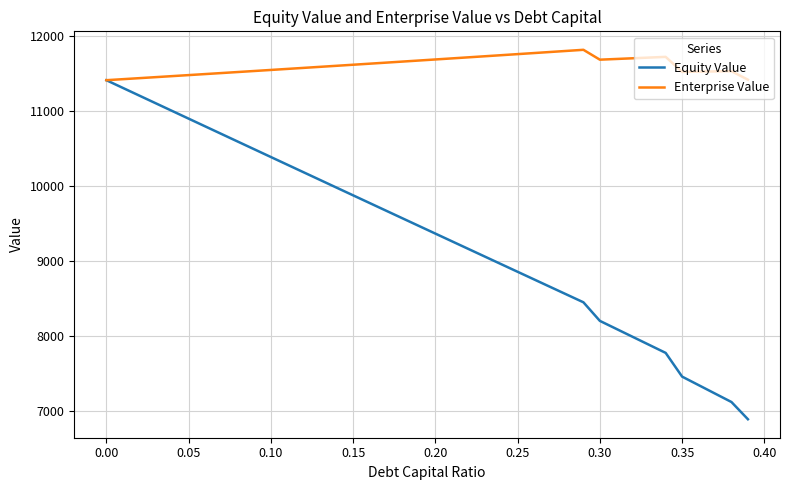

Which series has the largest range (max minus min)?

Equity Value